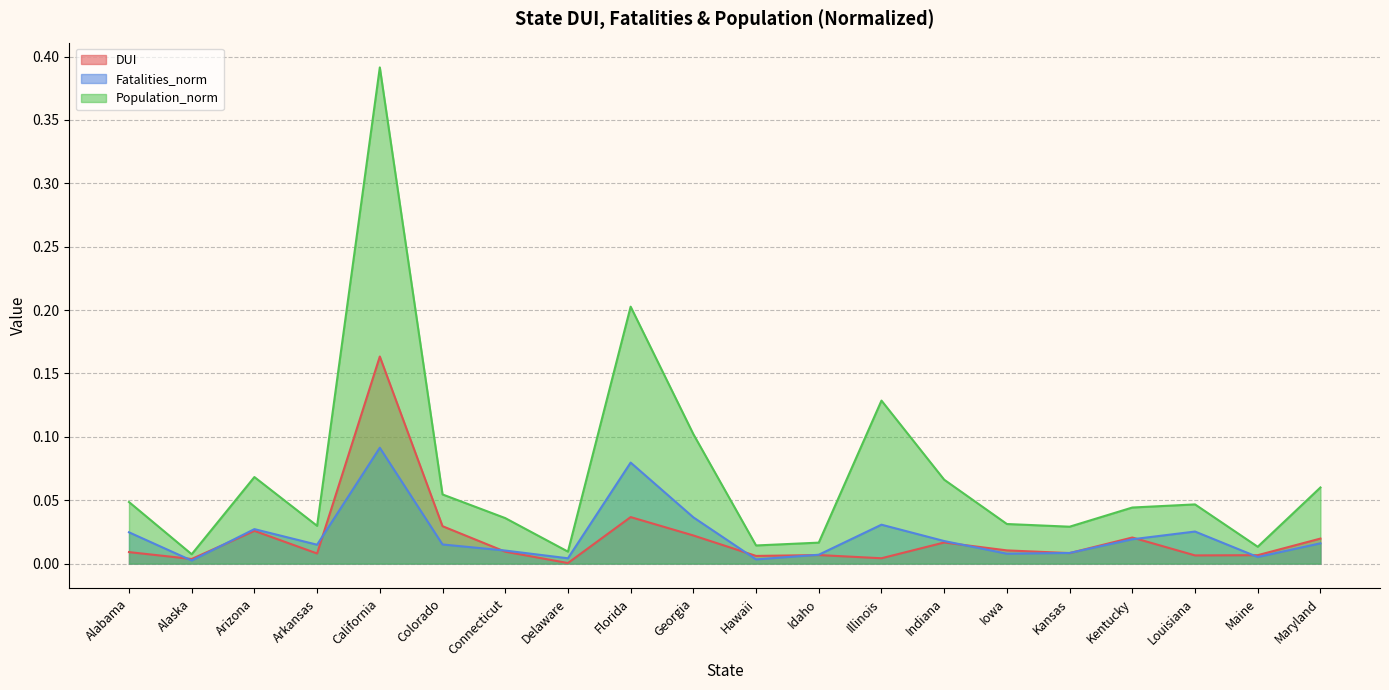

Which label corresponds to the smallest value in the chart?

Delaware